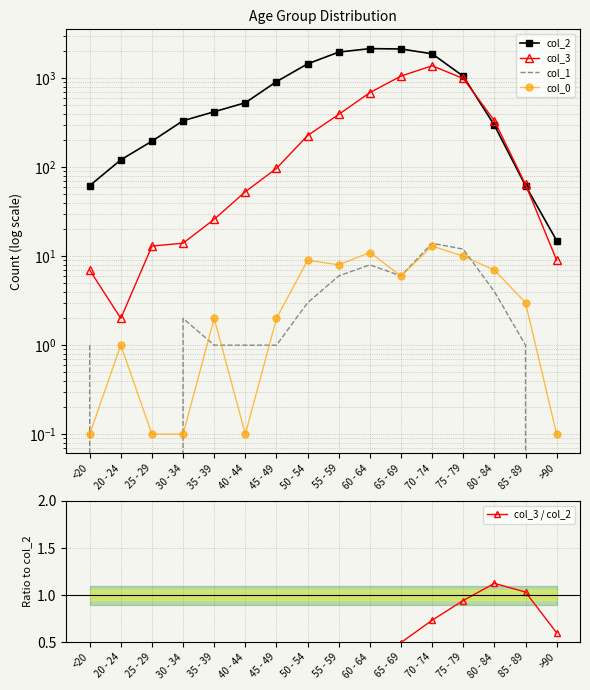

What is the label of the 1st point from the right?

>90